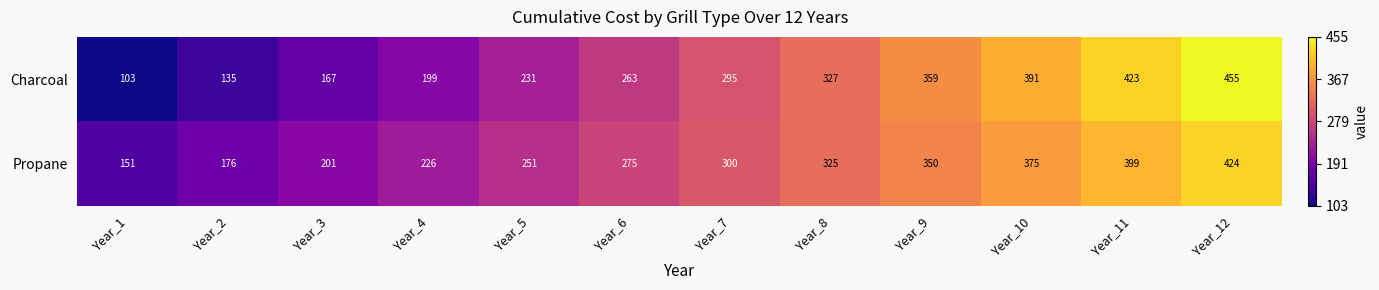

What is the minimum value for Propane?

151